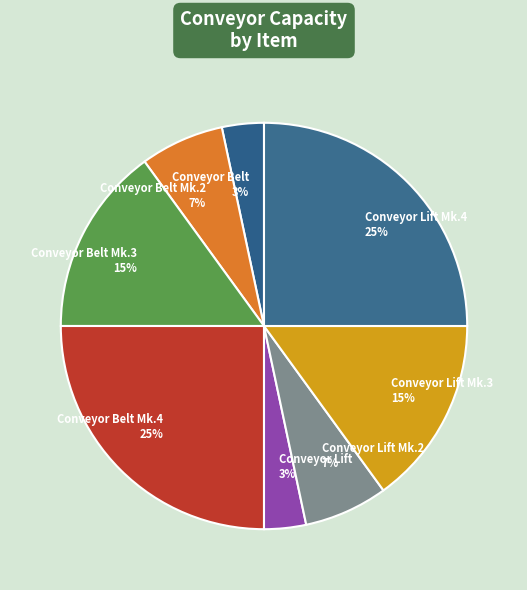

To the nearest percent, what percentage of the pie is Conveyor Belt Mk.4 25%?

25%